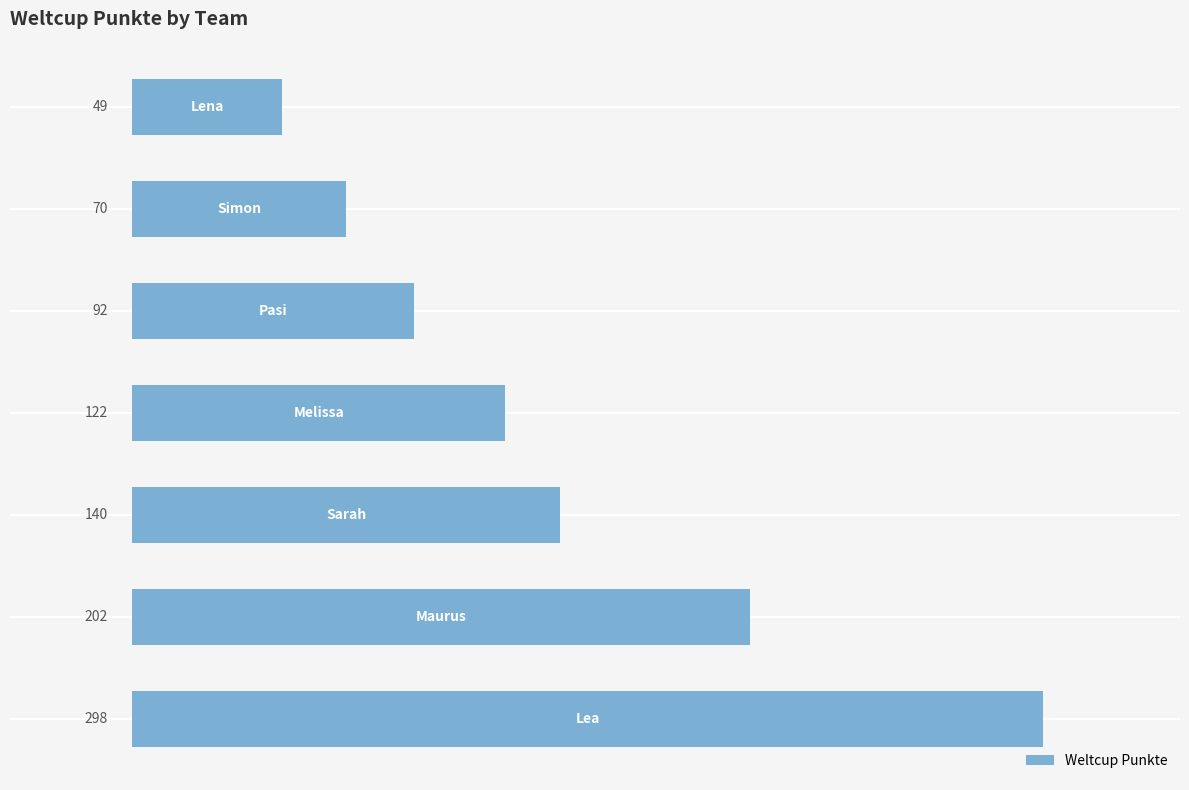

What is the greatest value displayed?

298